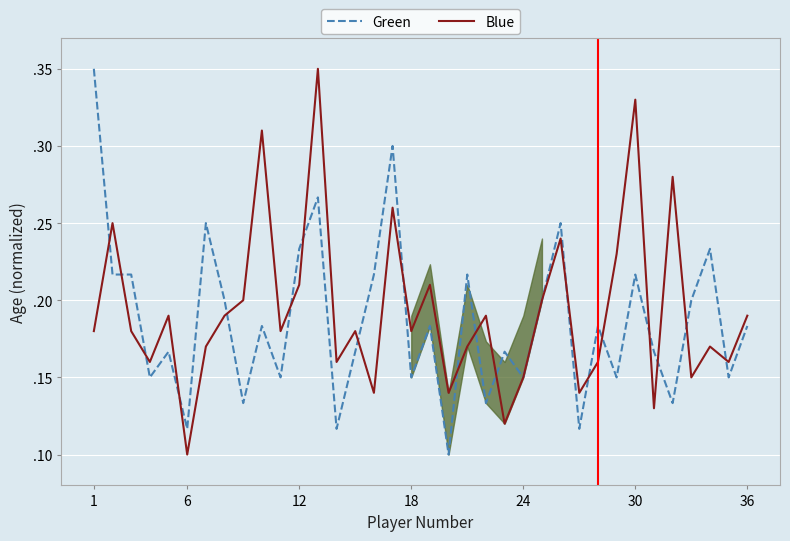

How many lines are shown in the chart?

2